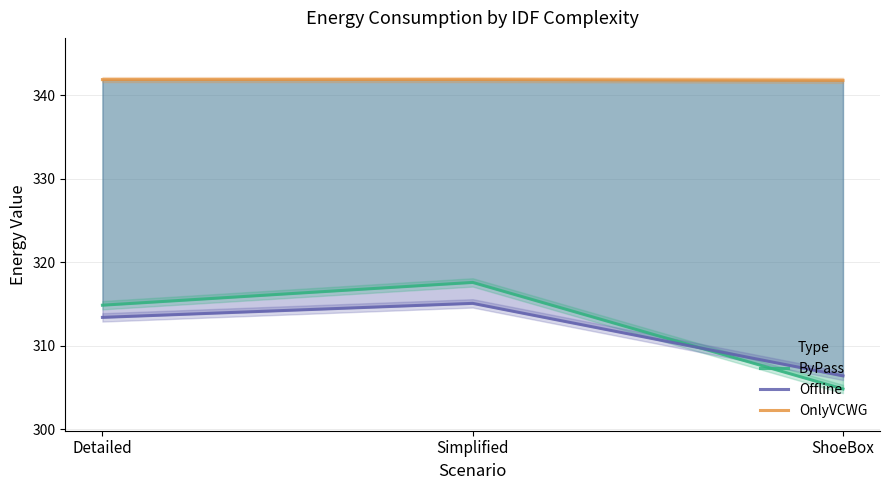

What position from the left is ShoeBox?

3